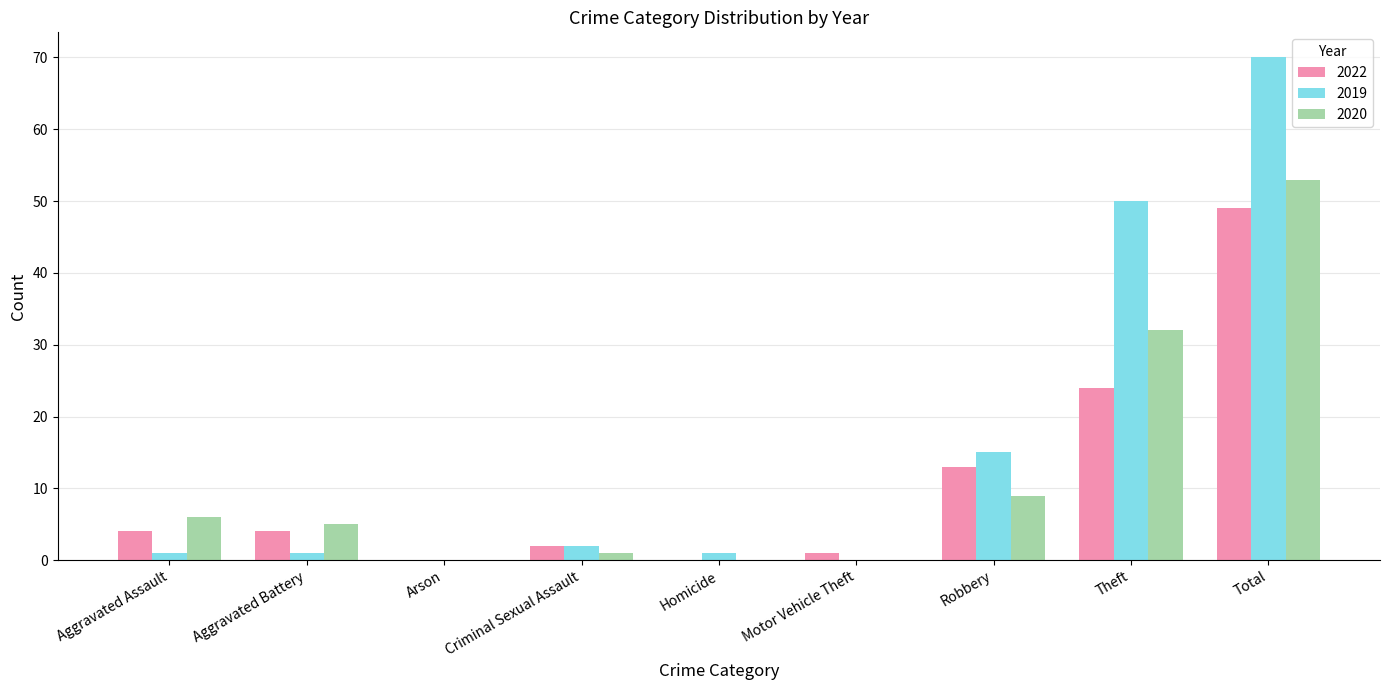

At which category is the sum across all series the highest?

Total